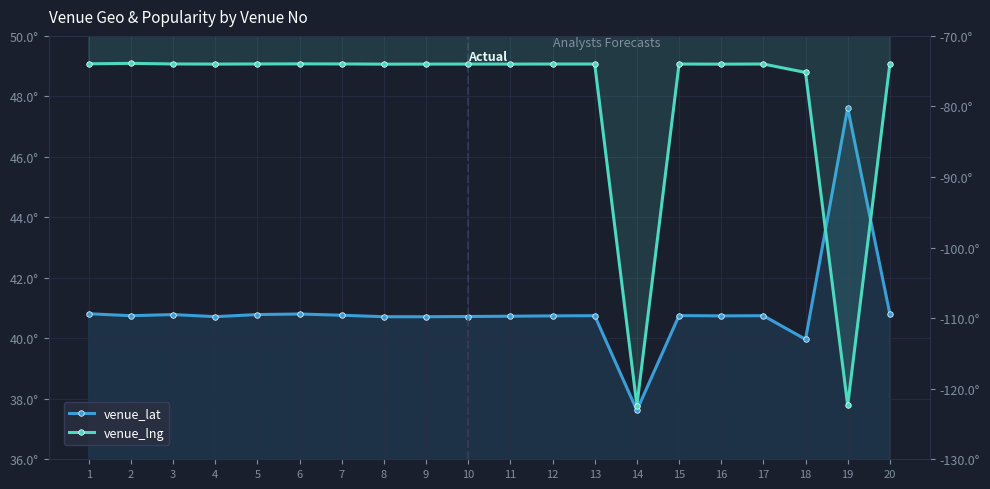

What is the minimum value for venue_lat?

37.6